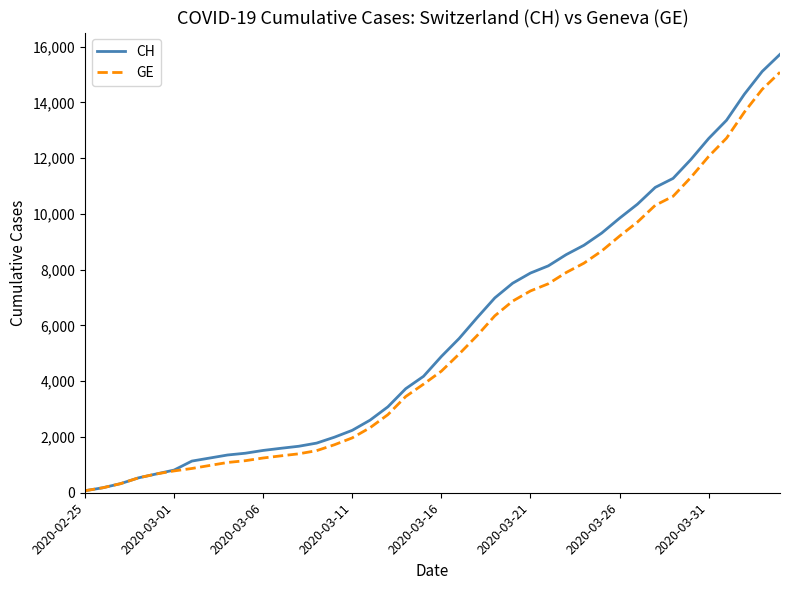

Which series has the largest range (max minus min)?

CH